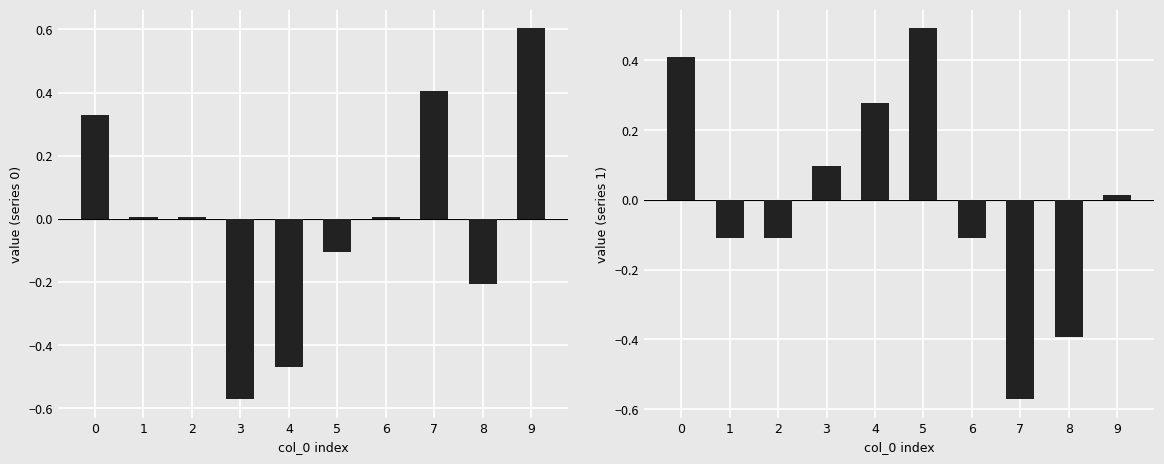

What is the approximate value of 0 at 9?

0.6